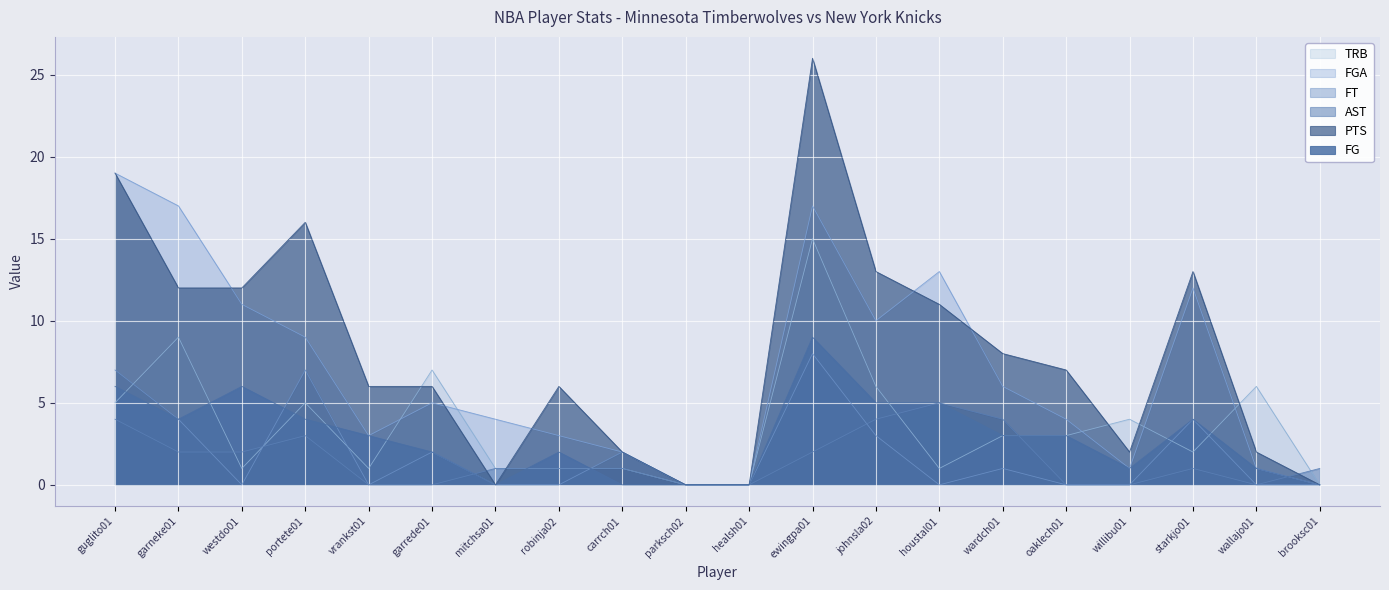

Where does the PTS series first go above 7?

guglito01